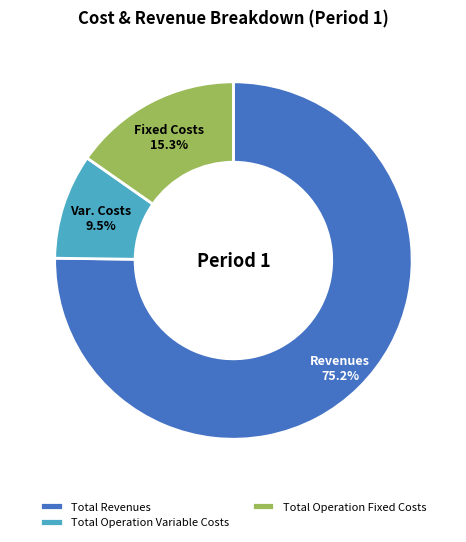

Between Total Operation Variable Costs and Total Revenues, which is larger?

Total Revenues